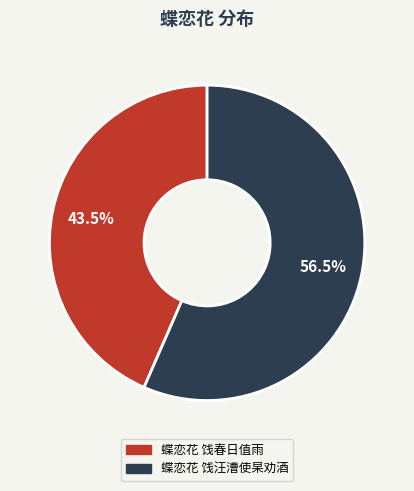

Which category has the smallest portion of the pie?

蝶恋花 饯春日值雨